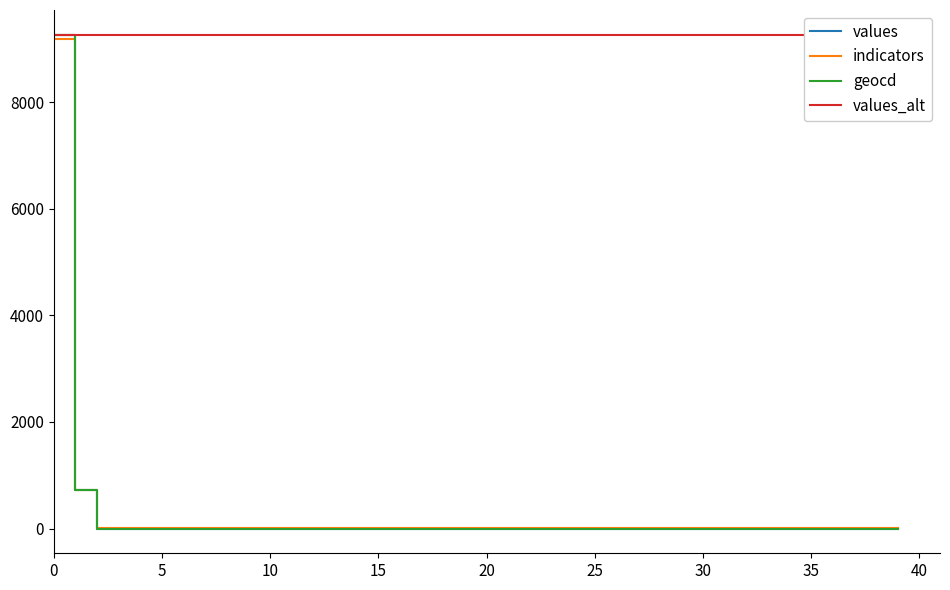

What is the total value across all series at 19?

9272.0